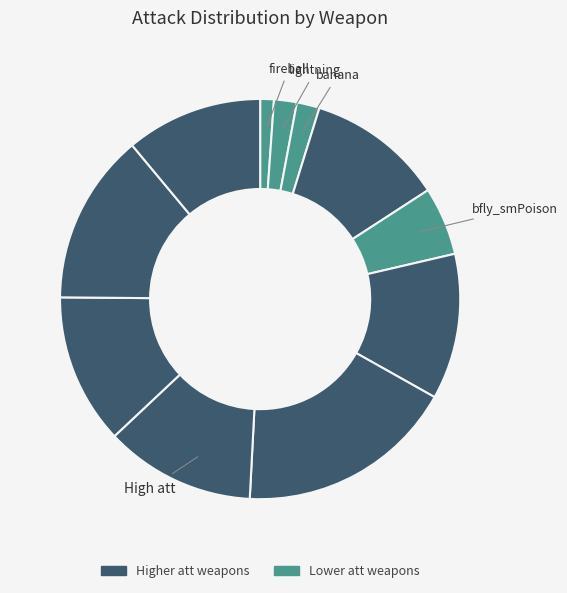

Count the number of slices in the pie.

11